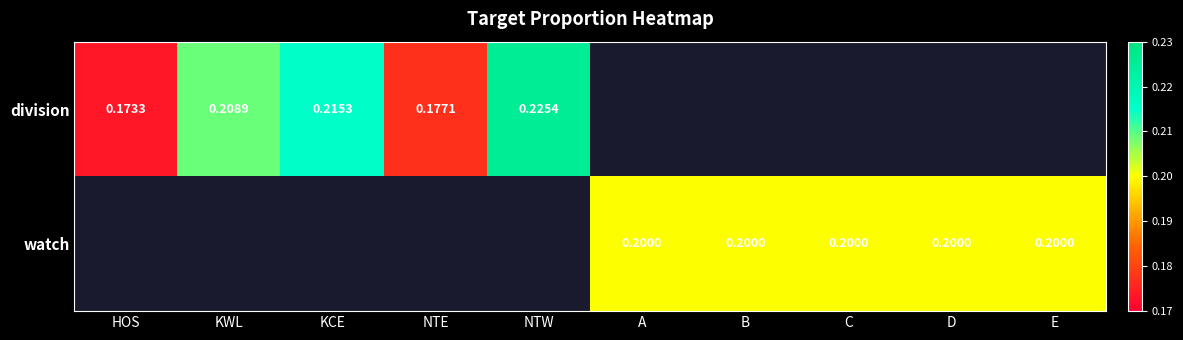

Which label corresponds to the largest value in the chart?

NTW